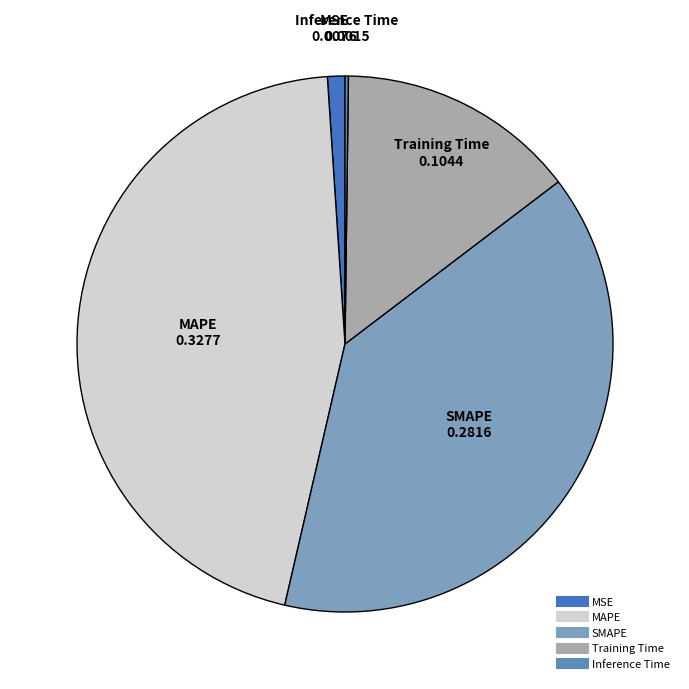

Does MSE represent more than half of the total?

No